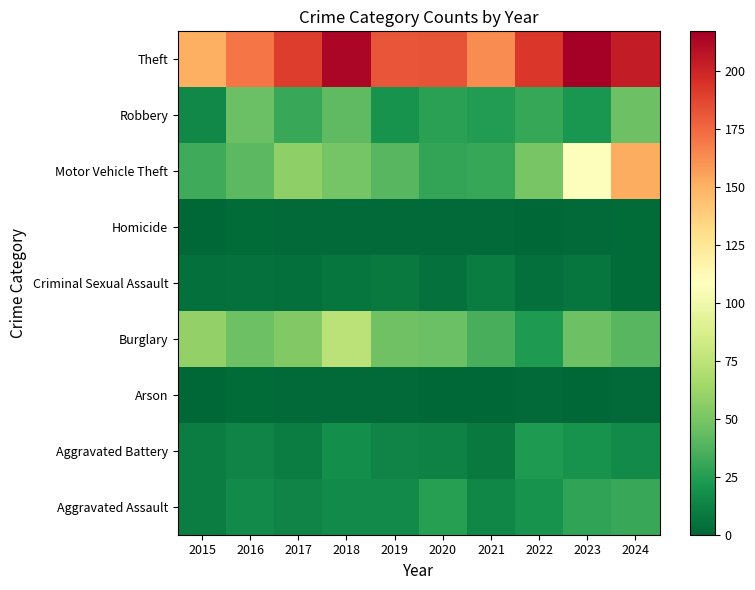

Reading left to right, list all the values displayed in this chart.

Aggravated Assault: 2015=10	2016=16	2017=13	2018=16	2019=16	2020=26	2021=14	2022=20	2023=28	2024=31
Aggravated Battery: 2015=10	2016=13	2017=10	2018=17	2019=13	2020=12	2021=8	2022=23	2023=20	2024=16
Arson: 2015=0	2016=2	2017=1	2018=1	2019=1	2020=0	2021=0	2022=1	2023=0	2024=1
Burglary: 2015=59	2016=46	2017=53	2018=74	2019=47	2020=45	2021=35	2022=23	2023=46	2024=39
Criminal Sexual Assault: 2015=4	2016=5	2017=4	2018=6	2019=8	2020=5	2021=9	2022=4	2023=6	2024=2
Homicide: 2015=0	2016=2	2017=1	2018=1	2019=1	2020=1	2021=1	2022=0	2023=1	2024=2
Motor Vehicle Theft: 2015=33	2016=41	2017=57	2018=49	2019=39	2020=29	2021=30	2022=50	2023=107	2024=152
Robbery: 2015=15	2016=45	2017=31	2018=42	2019=20	2020=27	2021=24	2022=30	2023=22	2024=46
Theft: 2015=151	2016=171	2017=190	2018=214	2019=182	2020=183	2021=163	2022=193	2023=217	2024=204